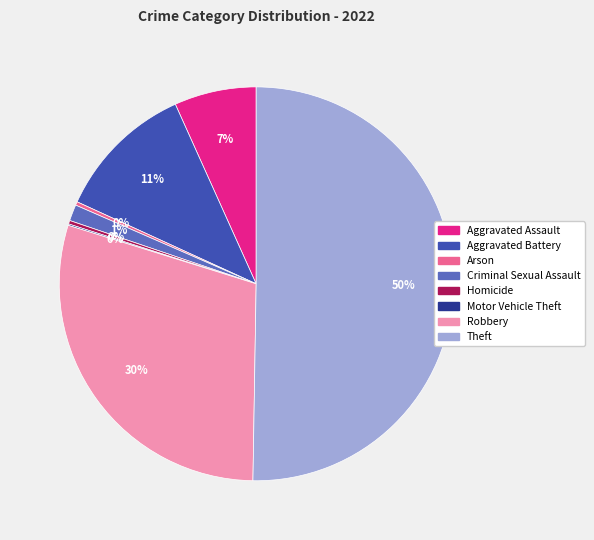

To the nearest percent, what portion does Criminal Sexual Assault represent?

1%